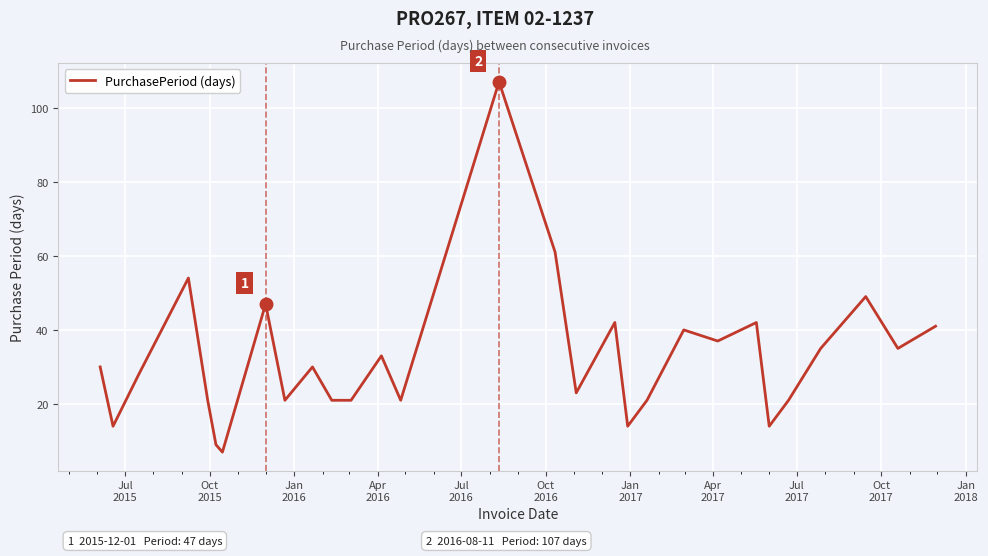

What is the smallest value displayed?

7